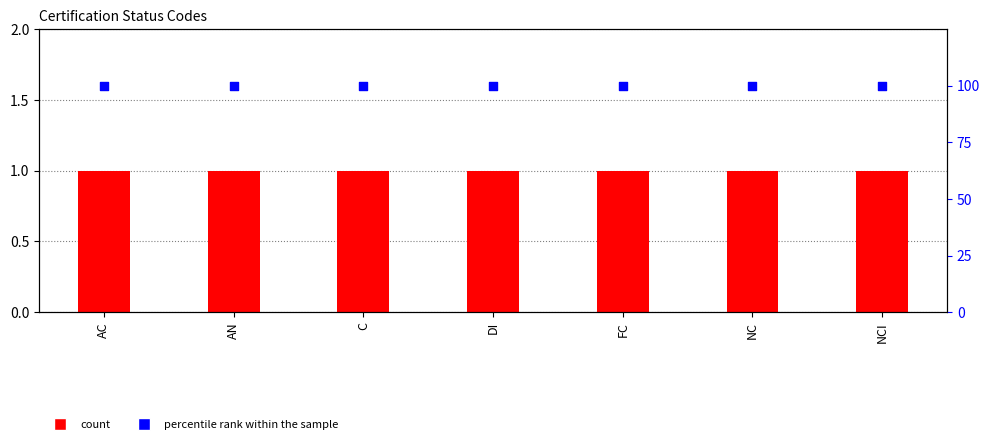

What is the total value across all series at NCI?

101